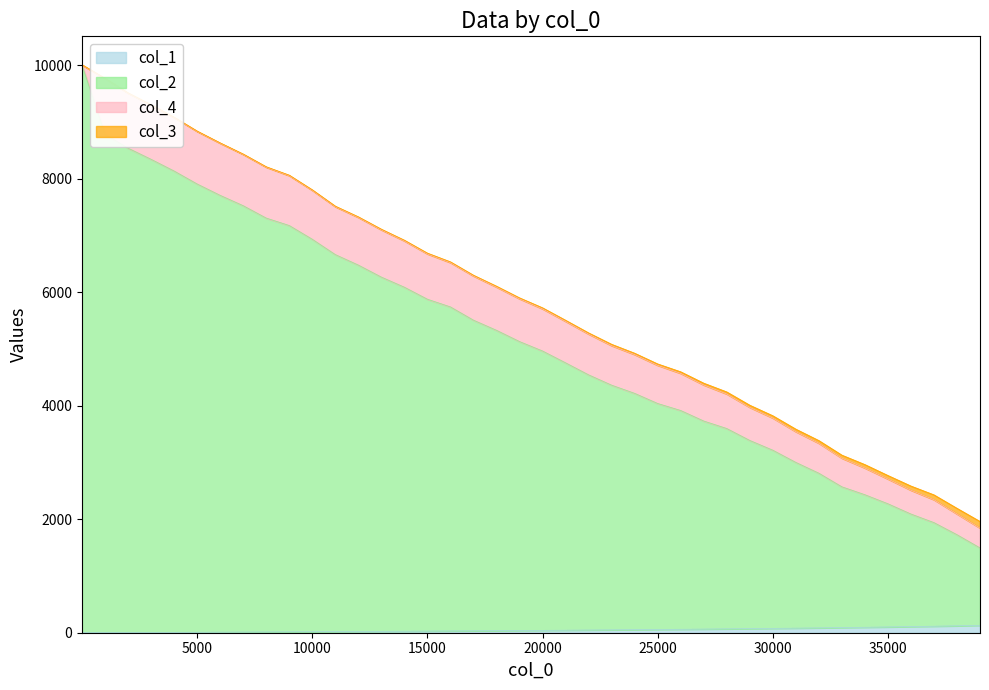

What is the sum of the col_1 values at 31001 and 16001?

111.4